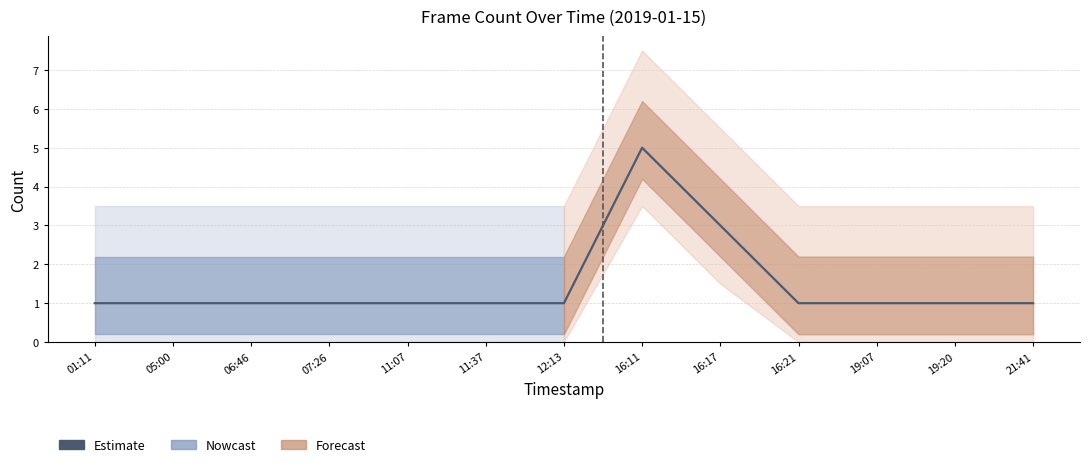

Does the chart have visible grid lines?

Yes